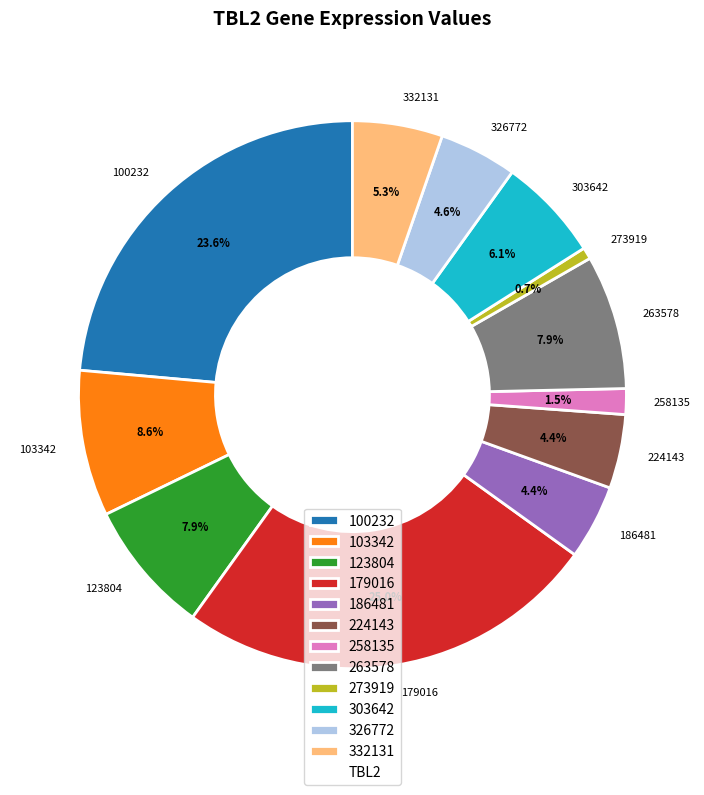

How many slices are in this pie chart?

12